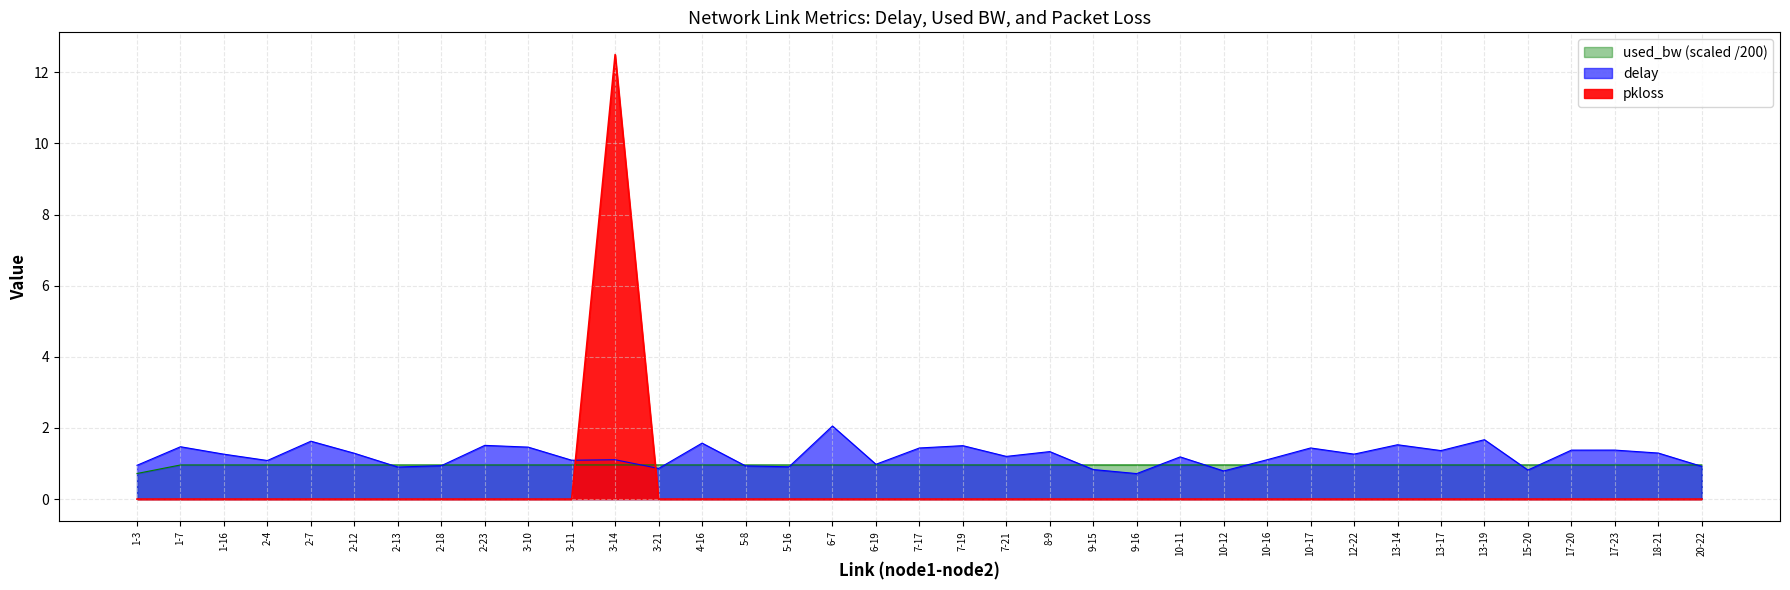

How many interior local peaks does the pkloss series have?

1